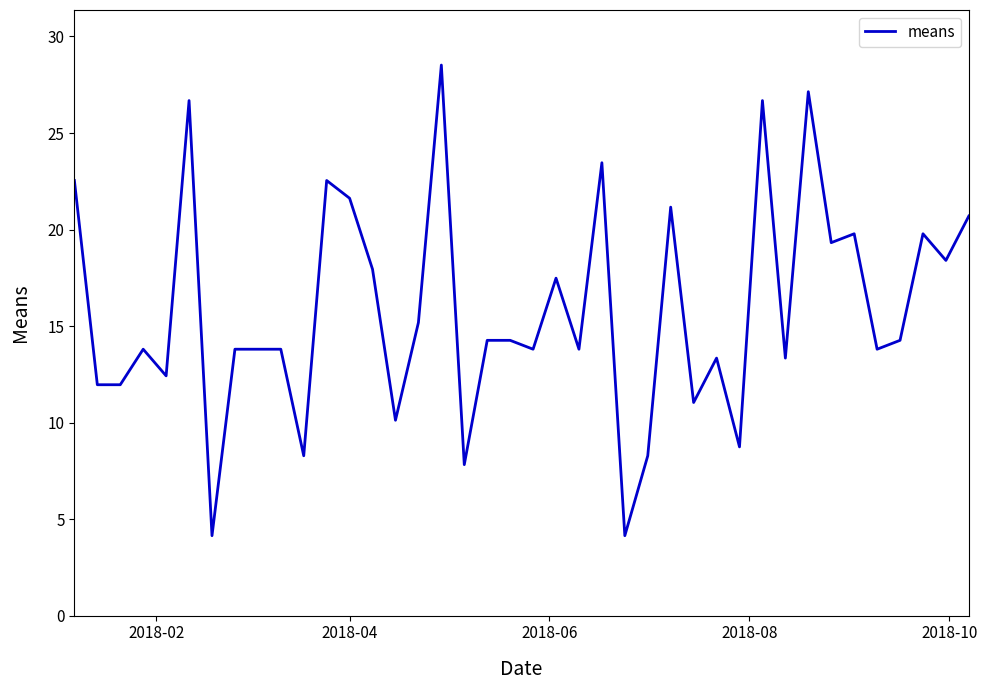

Reading left to right, extract all data points from this chart.

22.5	12.0	12.0	13.8	12.4	26.7	4.1	13.8	13.8	13.8	8.3	22.5	21.6	17.9	10.1	15.2	28.5	7.8	14.3	14.3	13.8	17.5	13.8	23.5	4.1	8.3	21.2	11.0	13.3	8.7	26.7	13.3	27.1	19.3	19.8	13.8	14.3	19.8	18.4	20.7